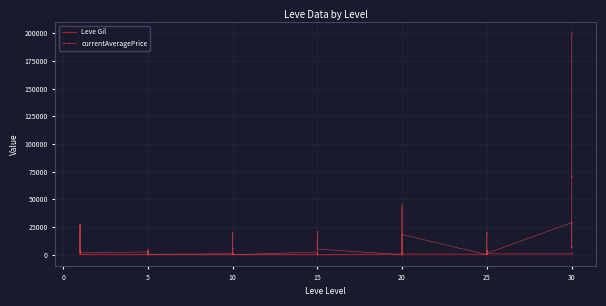

What are all the series names shown in the legend?

Leve Gil, currentAveragePrice